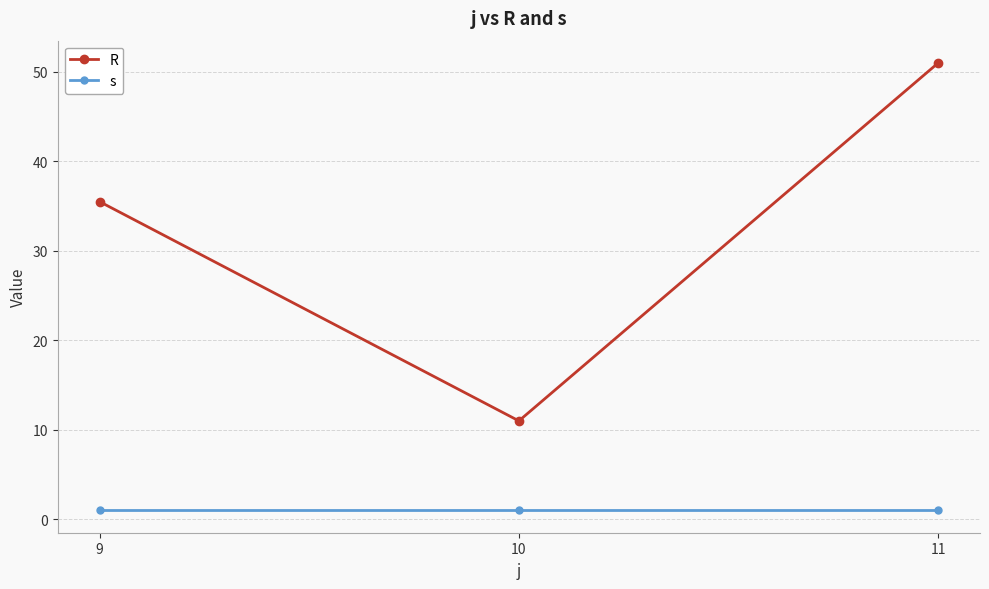

Reading right to left, what are all the values shown in this chart?

R: 51.0	11.0	35.5
s: 1.0	1.0	1.0